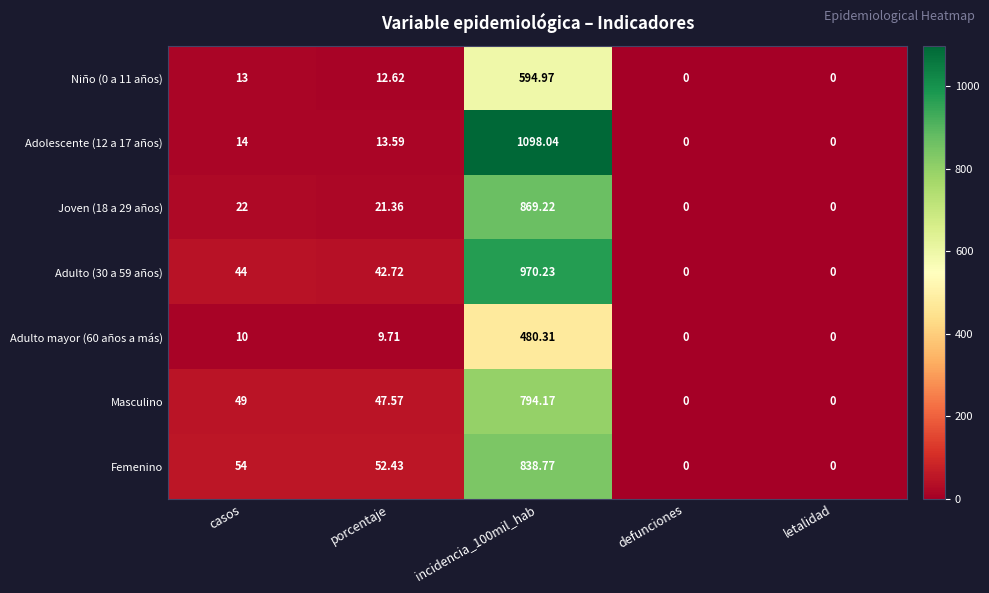

Where does the Adolescente (12 a 17 años) series first go above 13?

casos